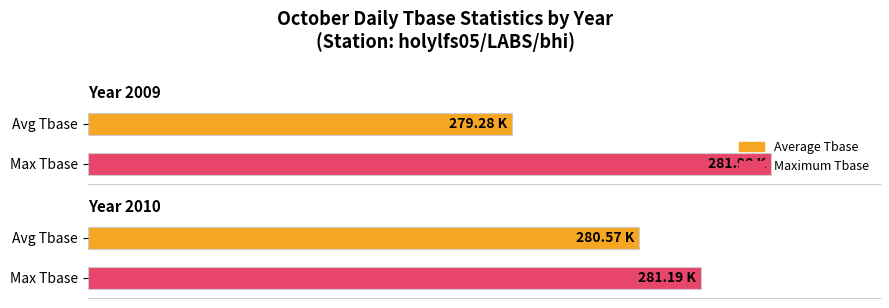

What are all the series names shown in the legend?

Average Tbase, Maximum Tbase